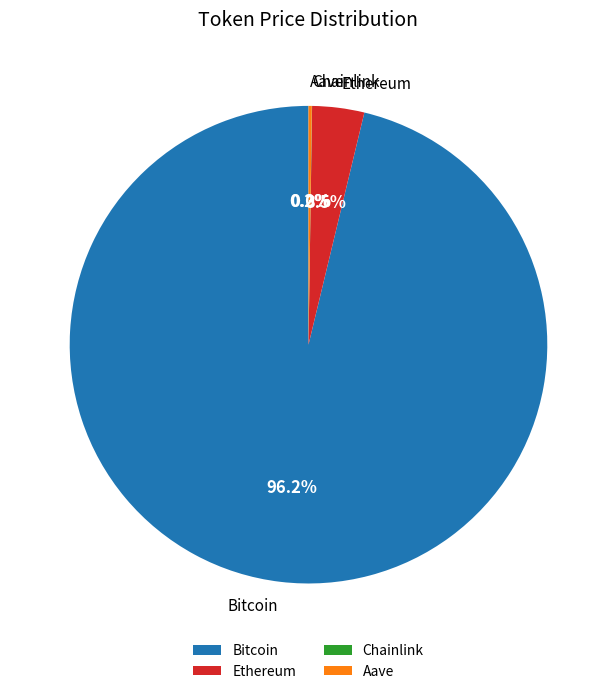

Which has a higher value, Bitcoin or Ethereum?

Bitcoin